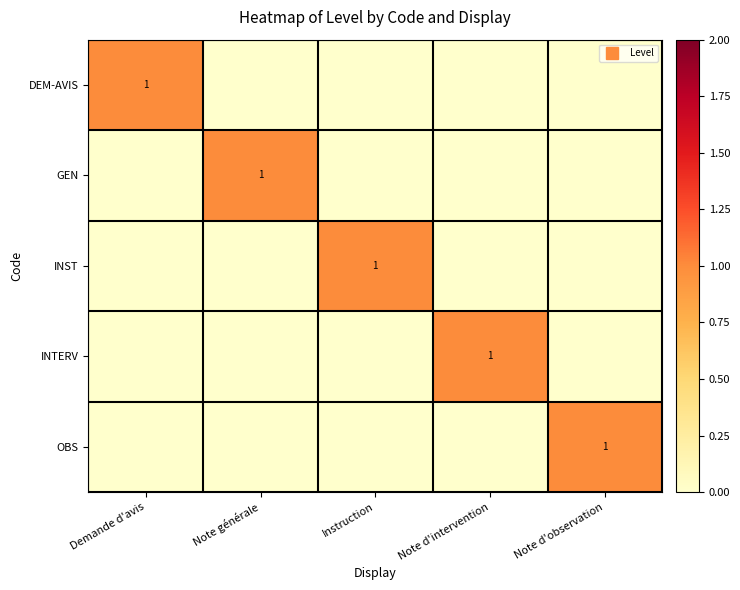

Which series changed the most between Note générale and Note d'observation?

GEN